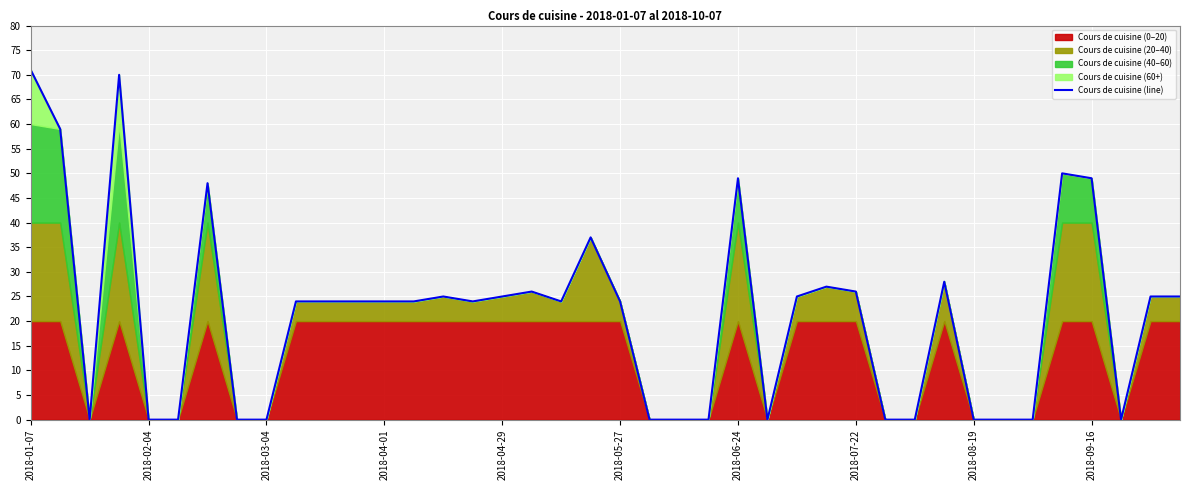

Reading left to right, what are all the values shown in this chart?

71	59	0	70	0	0	48	0	0	24	24	24	24	24	25	24	25	26	24	37	24	0	0	0	49	0	25	27	26	0	0	28	0	0	0	50	49	0	25	25